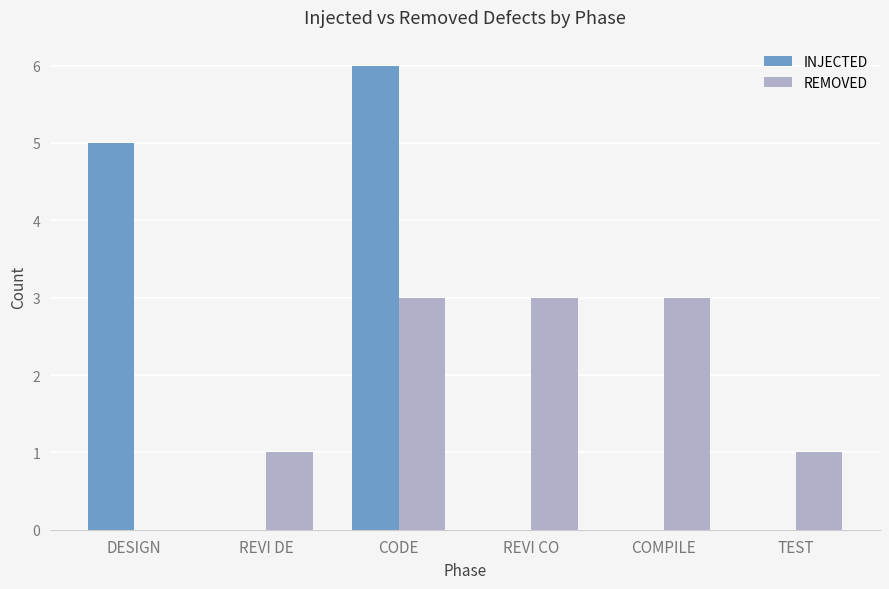

Is it true that REMOVED equals 1 at COMPILE?

False